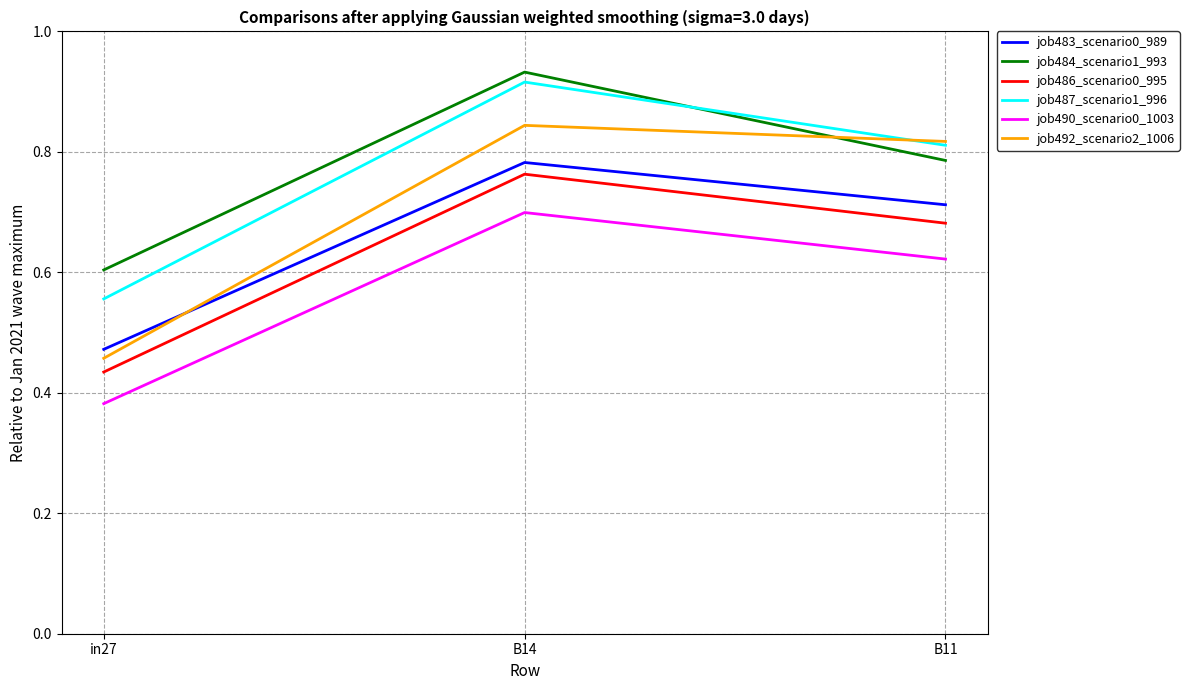

What are all the series names shown in the legend?

job483_scenario0_989, job484_scenario1_993, job486_scenario0_995, job487_scenario1_996, job490_scenario0_1003, job492_scenario2_1006